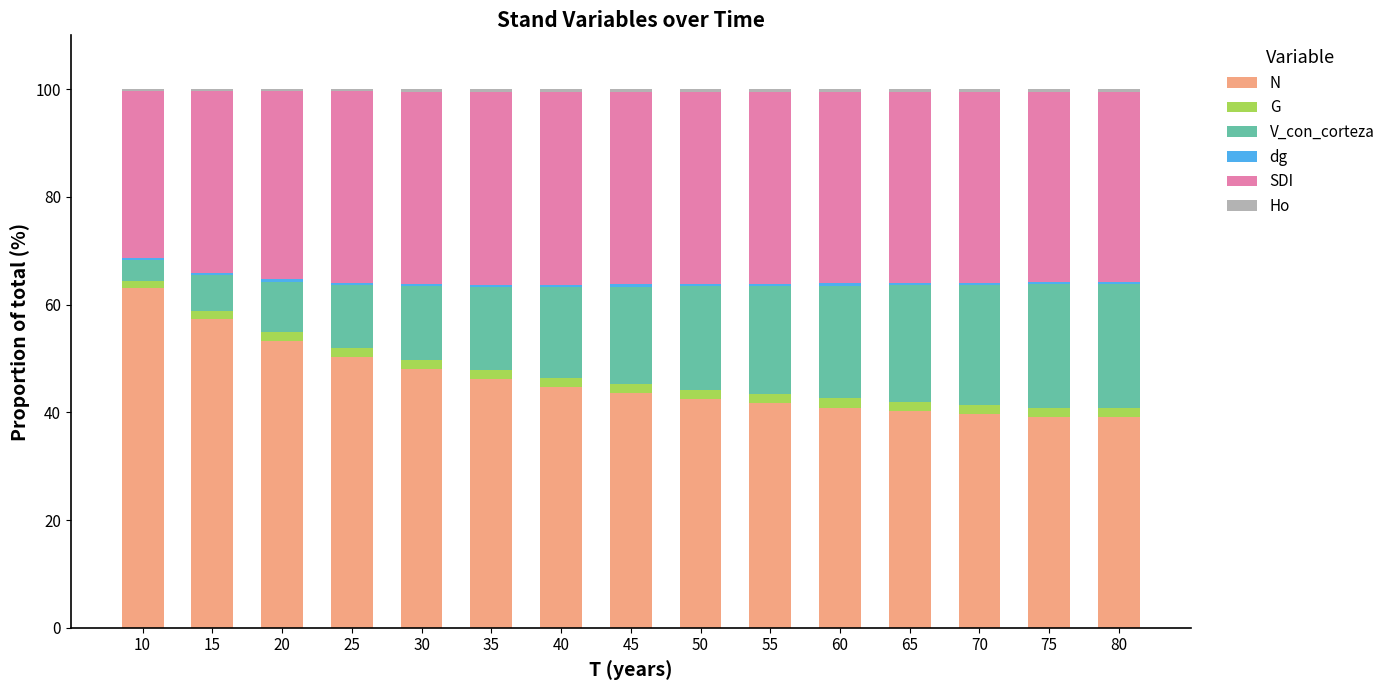

What is the maximum value for N?

63.1